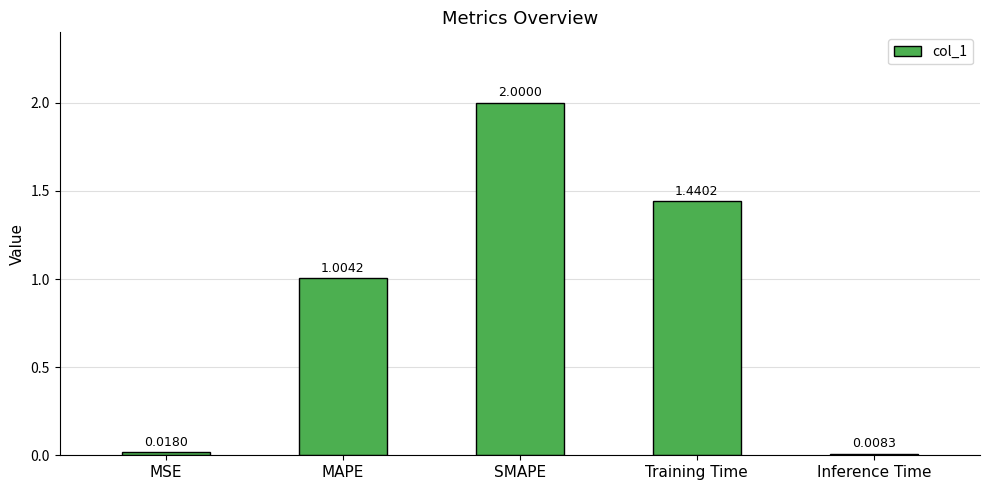

What is the sum of all values?

4.5